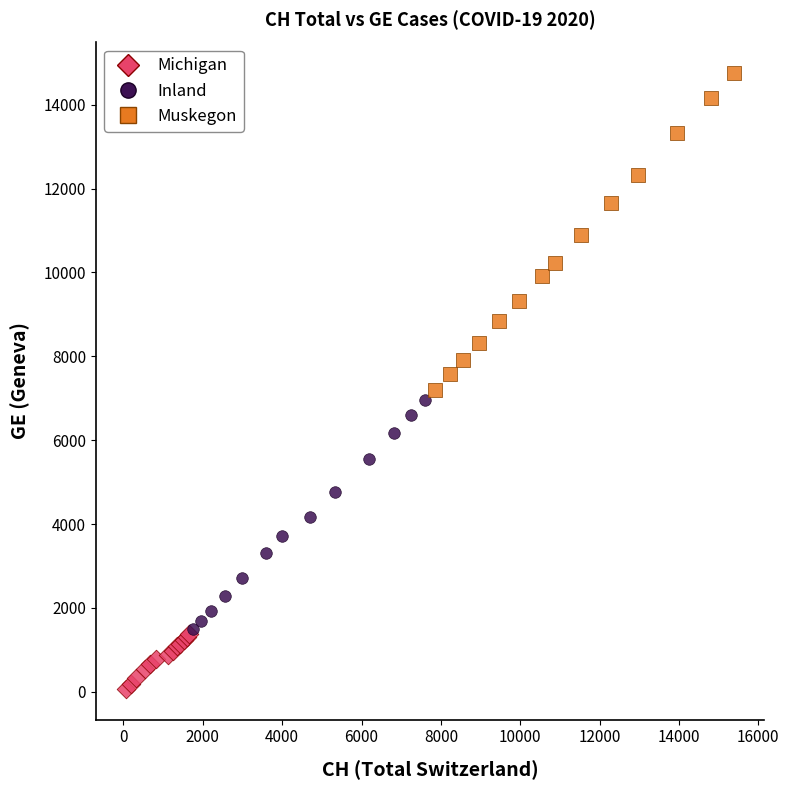

Which series has the widest spread of Y values?

Muskegon